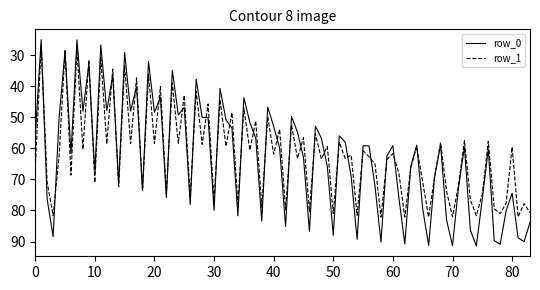

List the series in order of their peak value, lowest first.

row_1, row_0